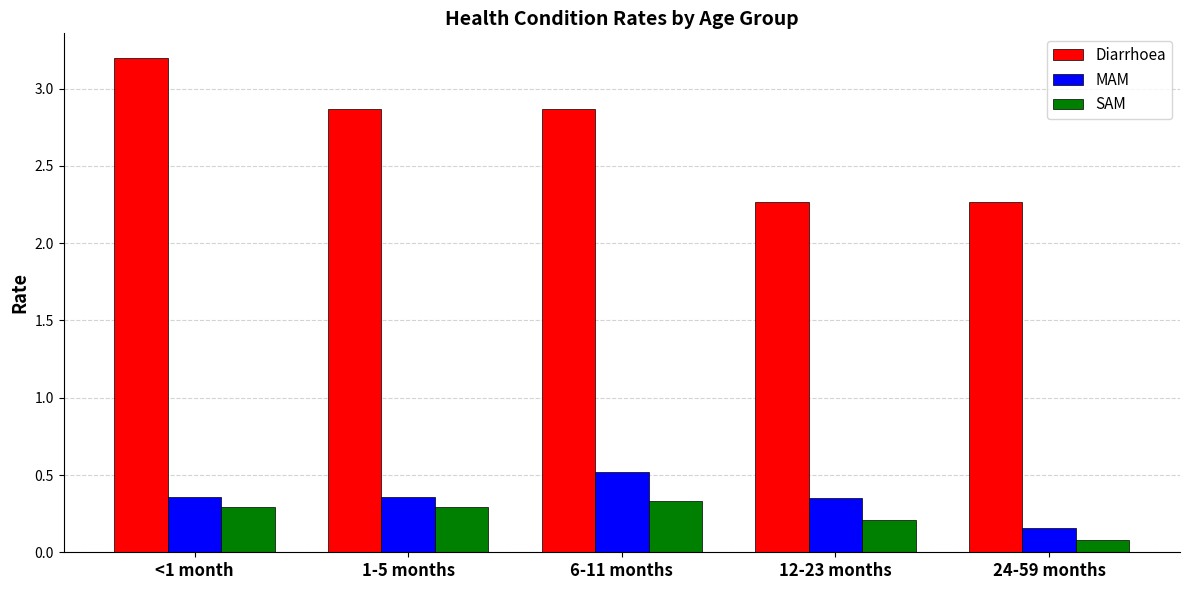

What position from the left is 1-5 months?

2